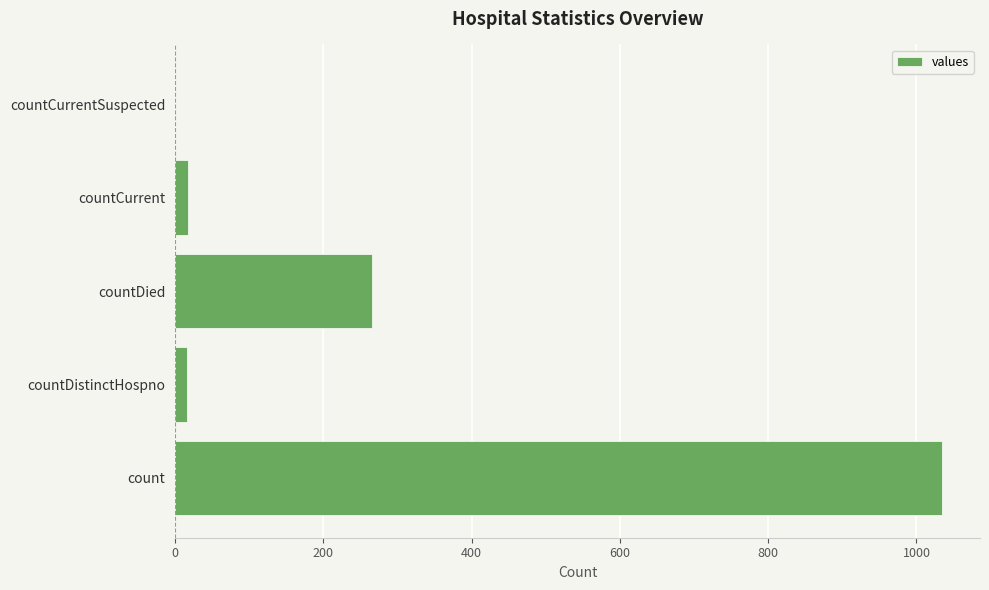

Is it true that the value at count is 1034?

True